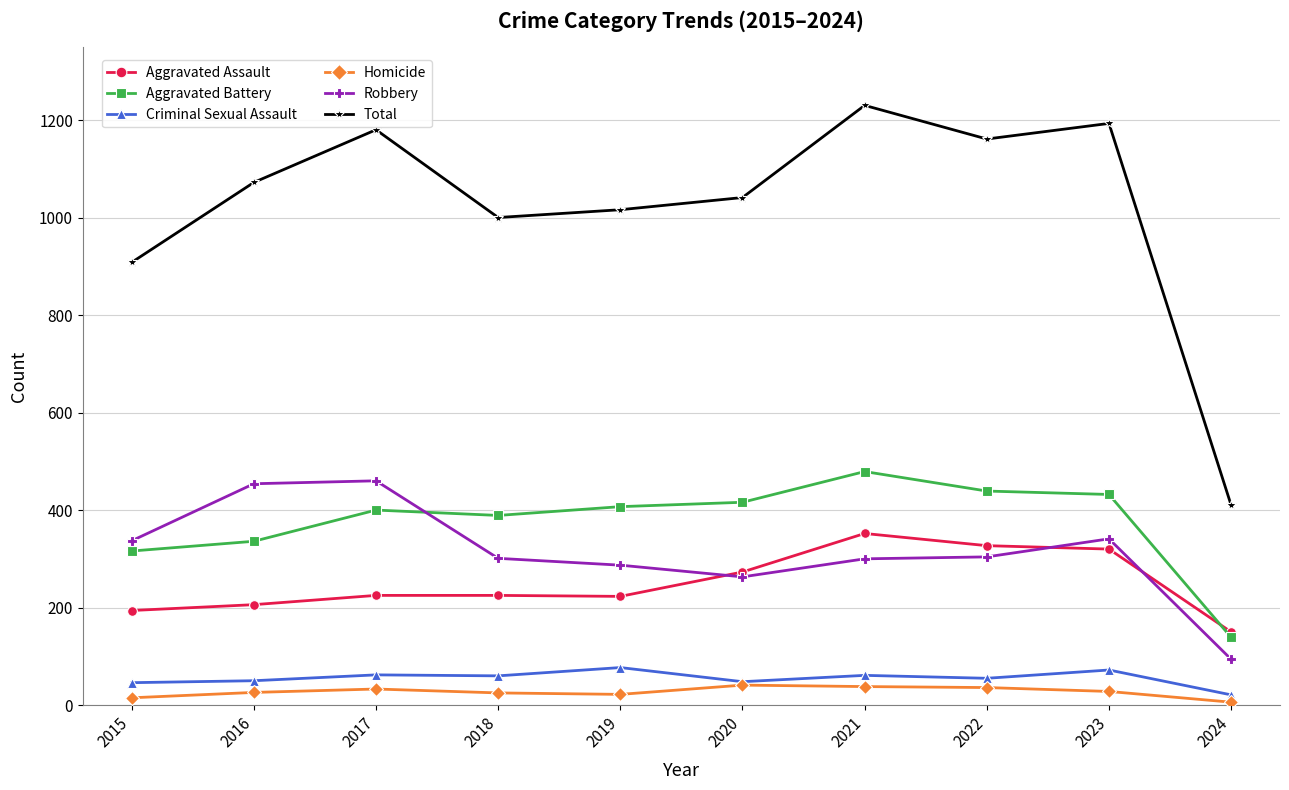

In Homicide, how many points are higher than both neighbors (excluding endpoints)?

2